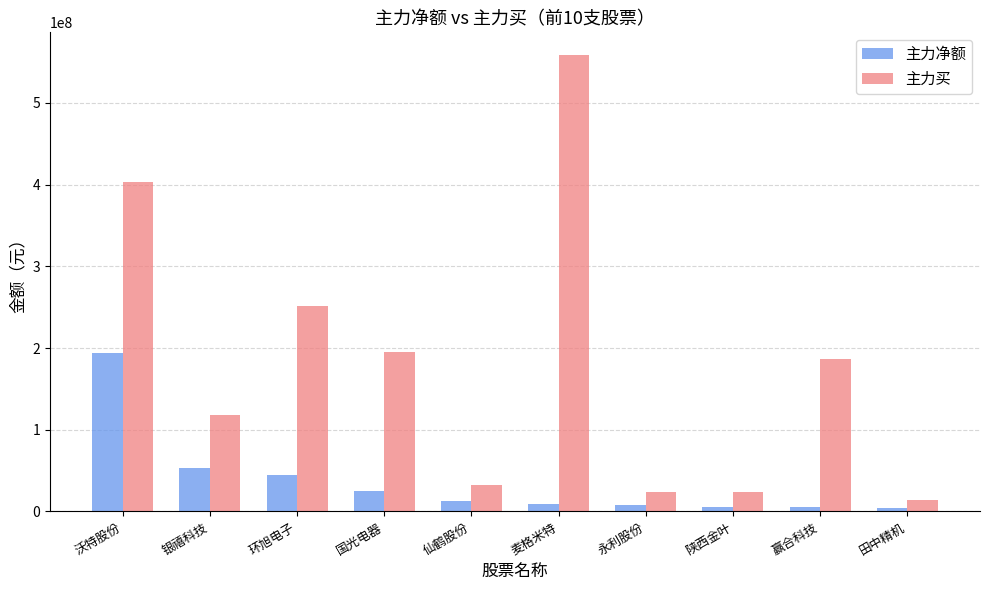

List the series in order of their overall mean, highest first.

主力买, 主力净额